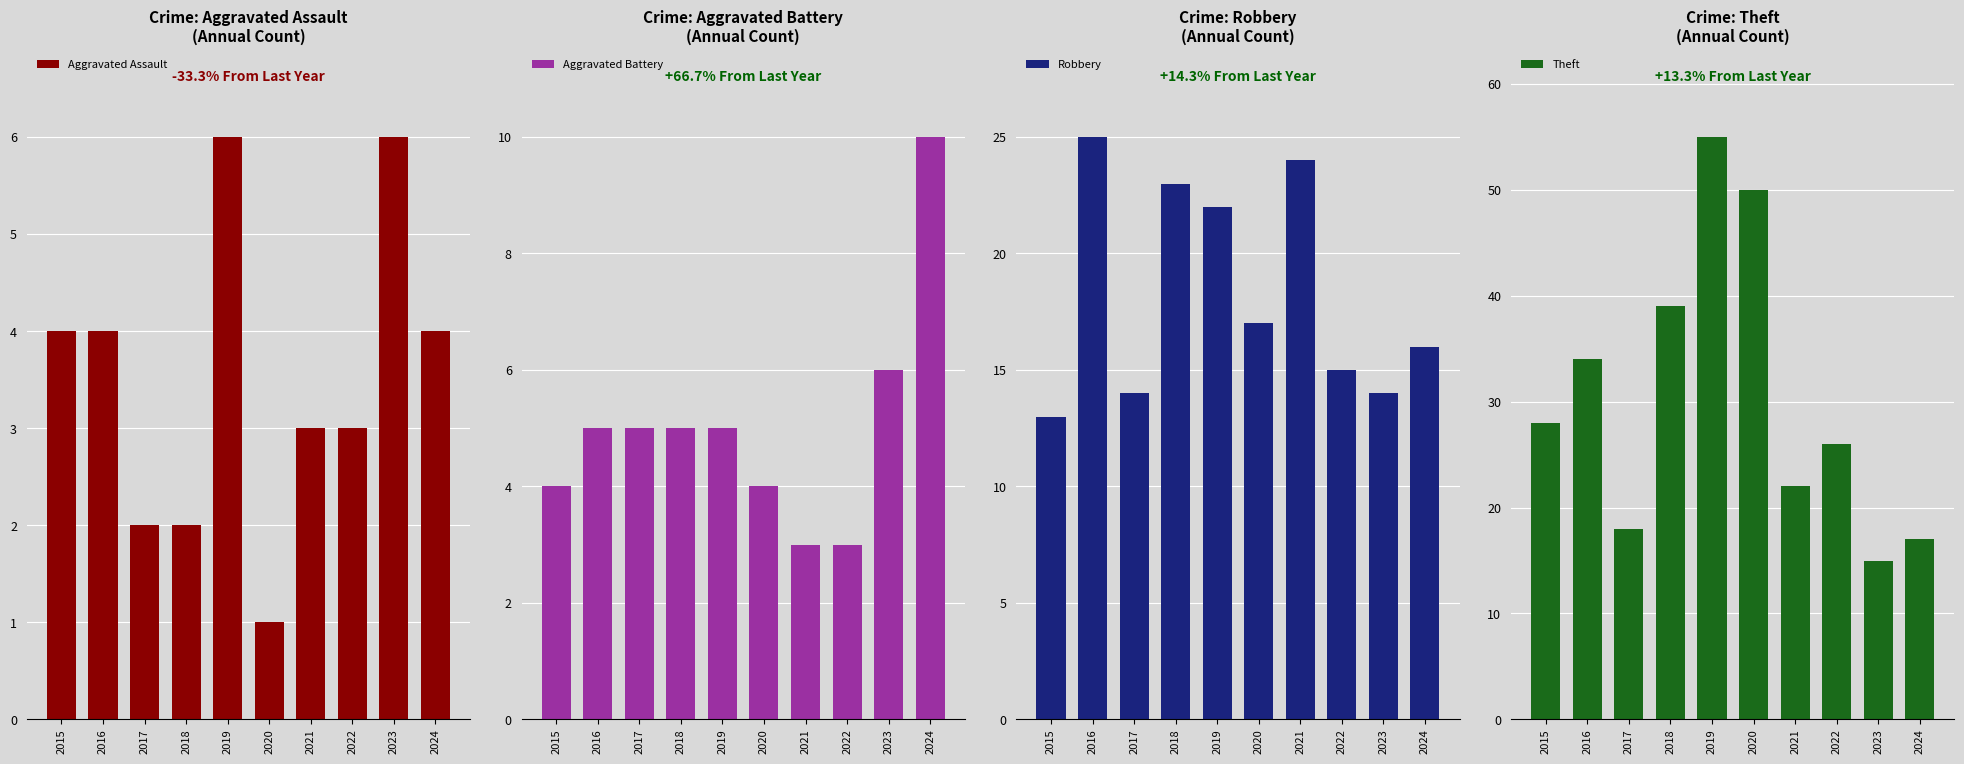

What is the difference between the second highest and minimum values in the Theft series?

35